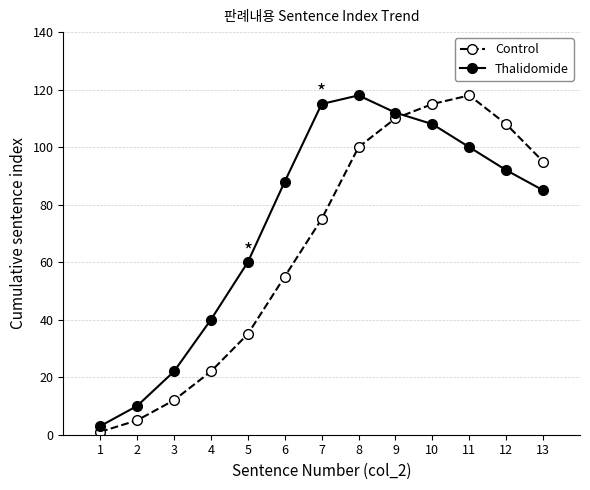

What is the value of the Thalidomide point at the 9th from the left?

112